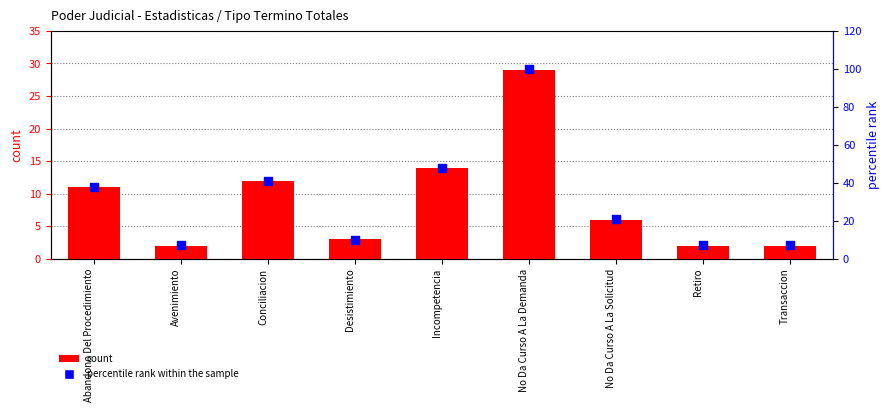

Which series has the largest total across all categories?

percentile rank within the sample